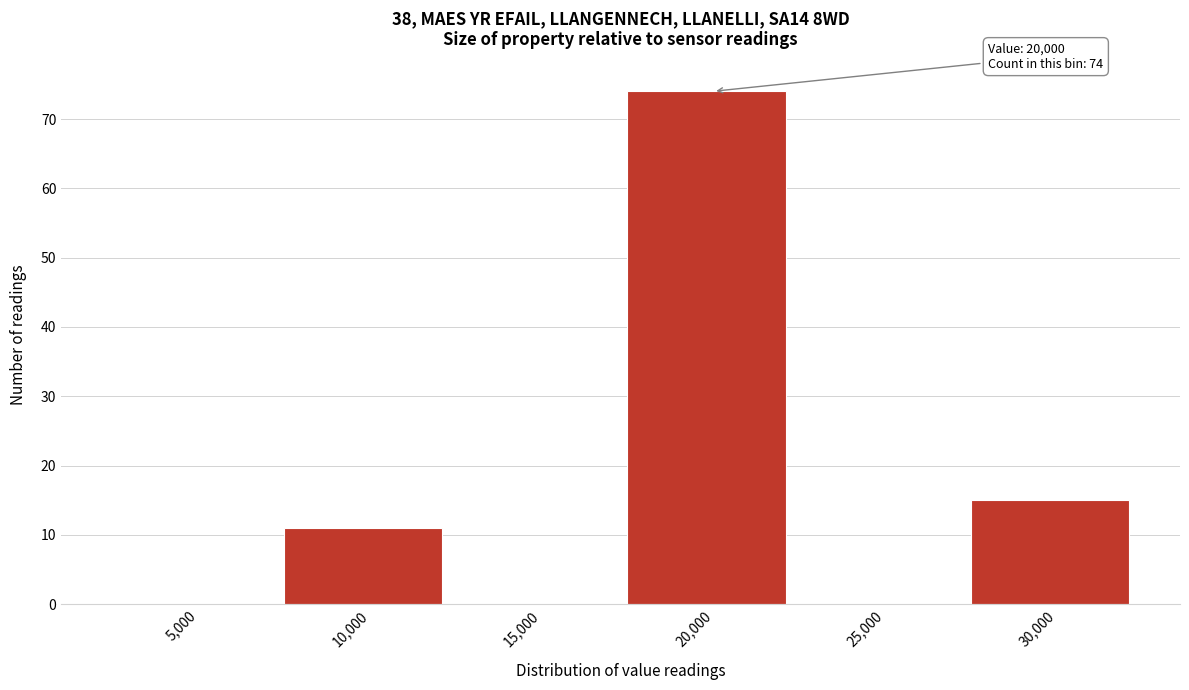

Reading left to right, what are all the values shown in this chart?

5,000=0	10,000=11	15,000=0	20,000=74	25,000=0	30,000=15